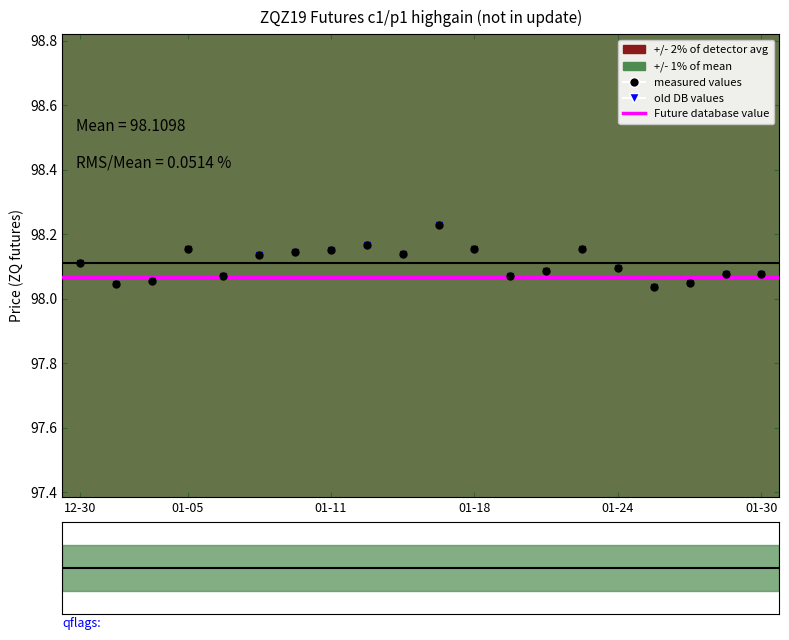

How many data points does each series have?

20